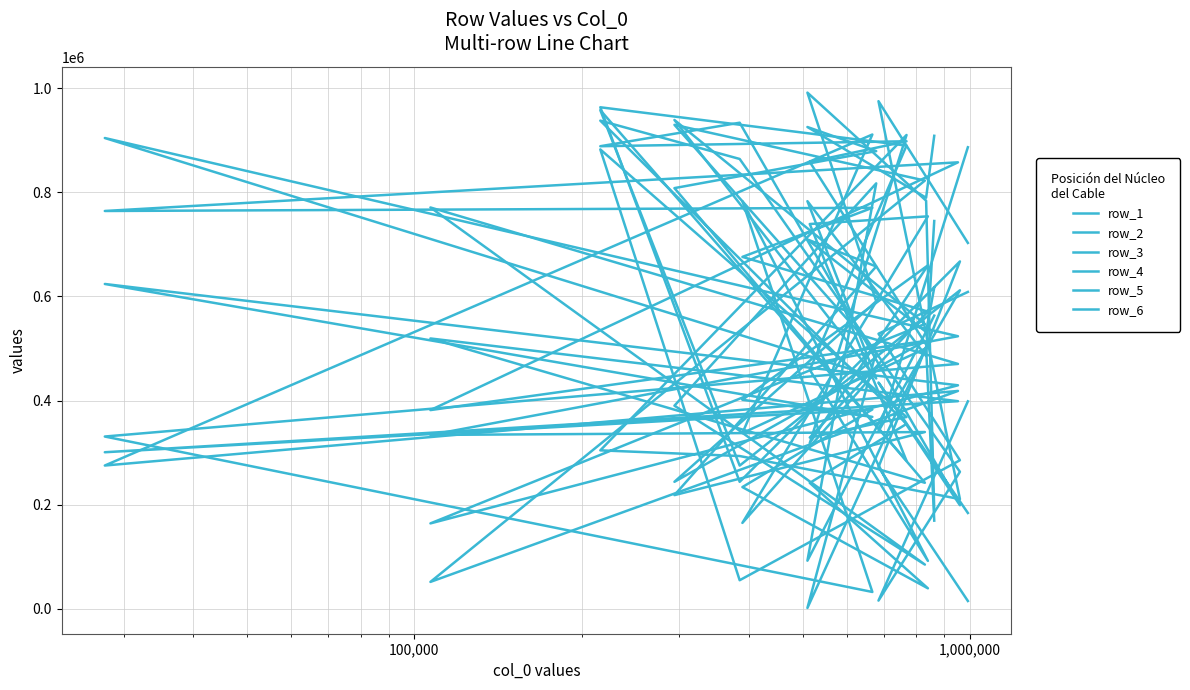

At which category does row_1 reach its first local peak?

100,000